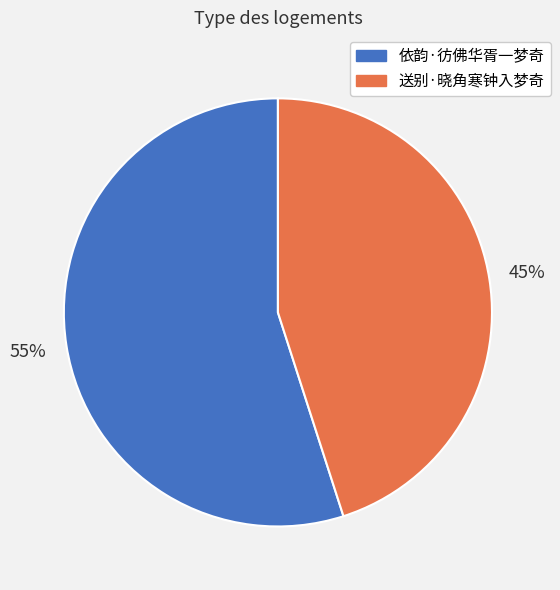

How many slices are in this pie chart?

2